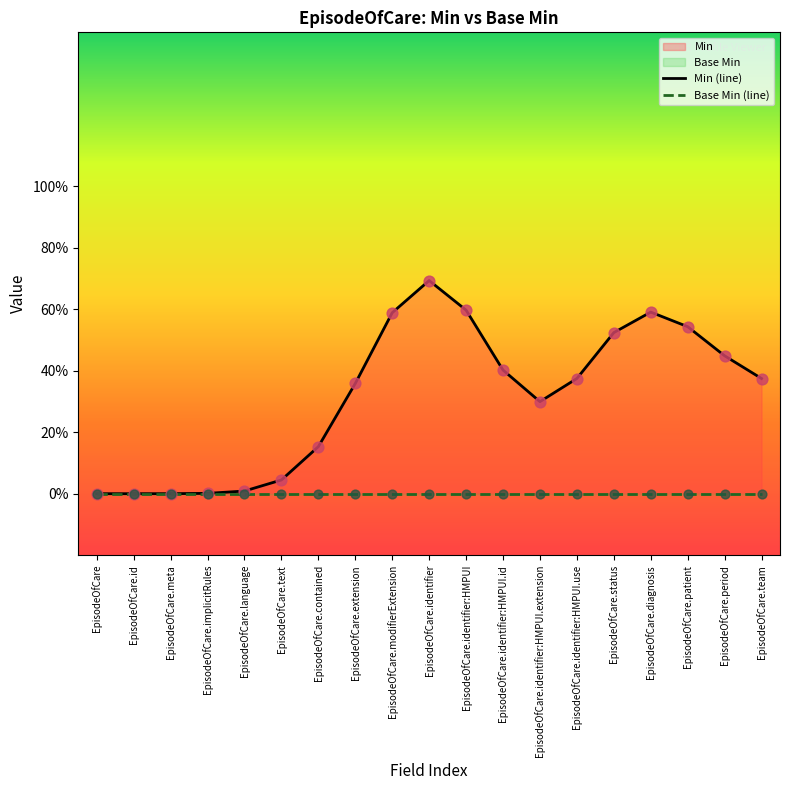

Which series reaches the maximum Y coordinate?

Min (line)